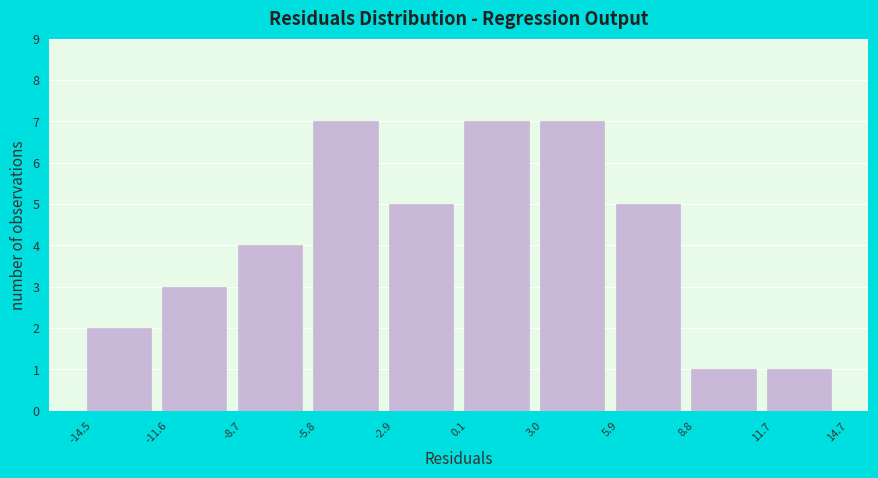

Reading left to right, list every bar in this chart as the range it spans on the x-axis followed by its height. The values are not printed on the chart, so give them approximately, as read against the axis.

-14.5 to -11.6: 2
-11.6 to -8.7: 3
-8.7 to -5.8: 4
-5.8 to -2.9: 7
-2.9 to 0.1: 5
0.1 to 3.0: 7
3.0 to 5.9: 7
5.9 to 8.8: 5
8.8 to 11.7: 1
11.7 to 14.7: 1